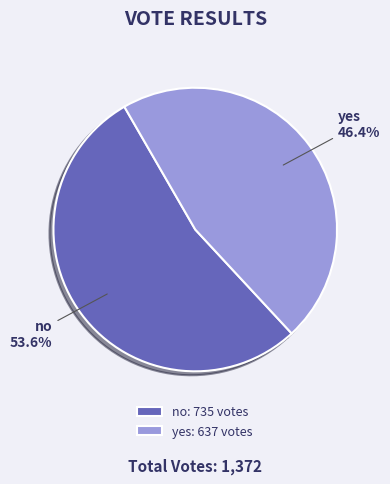

To the nearest percent, what percentage of the pie is no?

54%